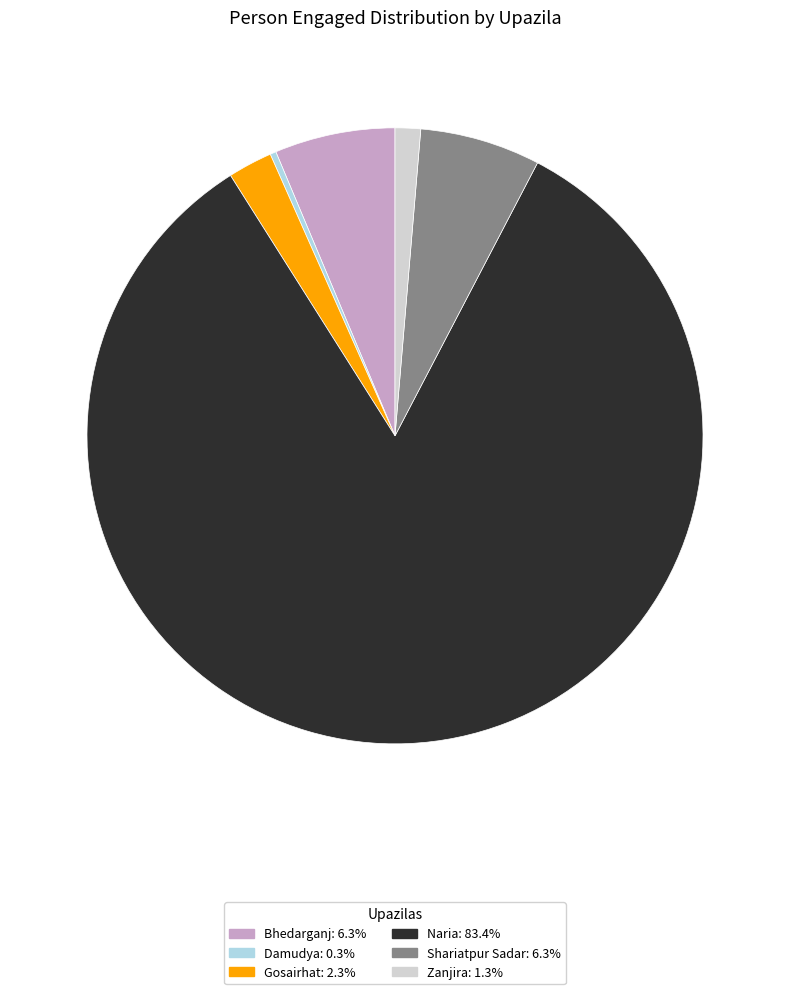

Which slice is the largest?

Naria